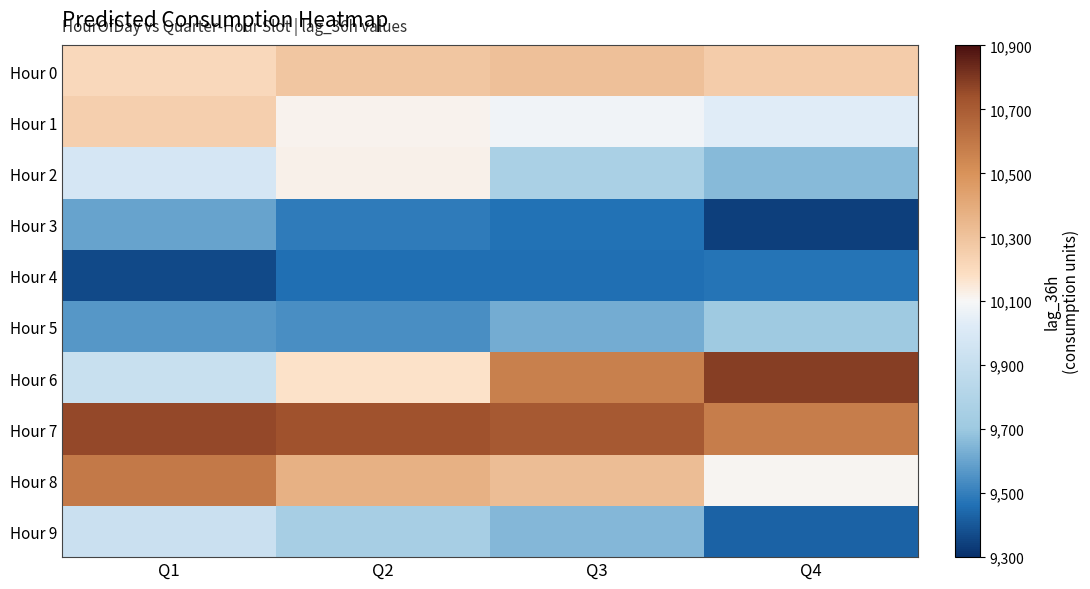

At Q4, list the series in order from smallest to largest.

Hour 3, Hour 9, Hour 4, Hour 2, Hour 5, Hour 1, Hour 8, Hour 0, Hour 7, Hour 6